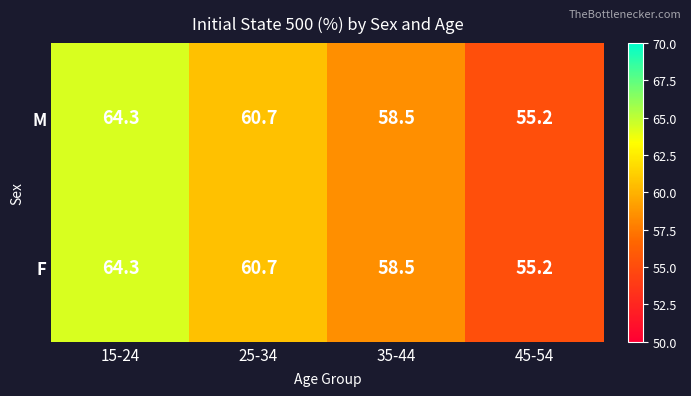

List the labels in order of M value, smallest first.

45-54, 35-44, 25-34, 15-24